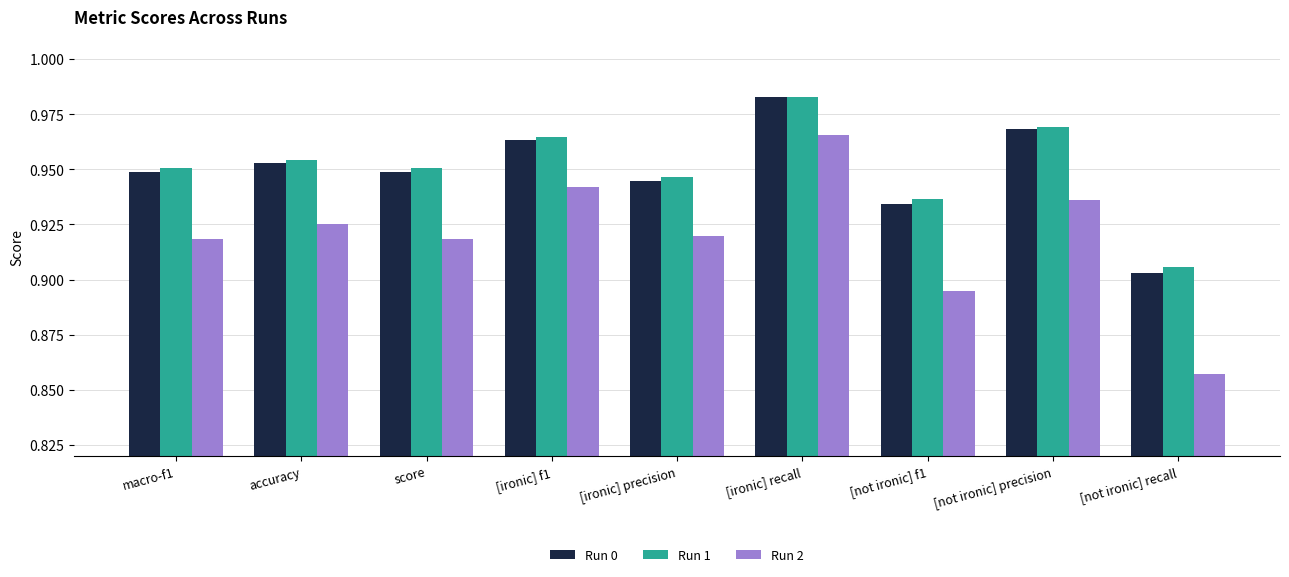

What is the sum of the Run 1 values at accuracy and [not ironic] recall?

1.9